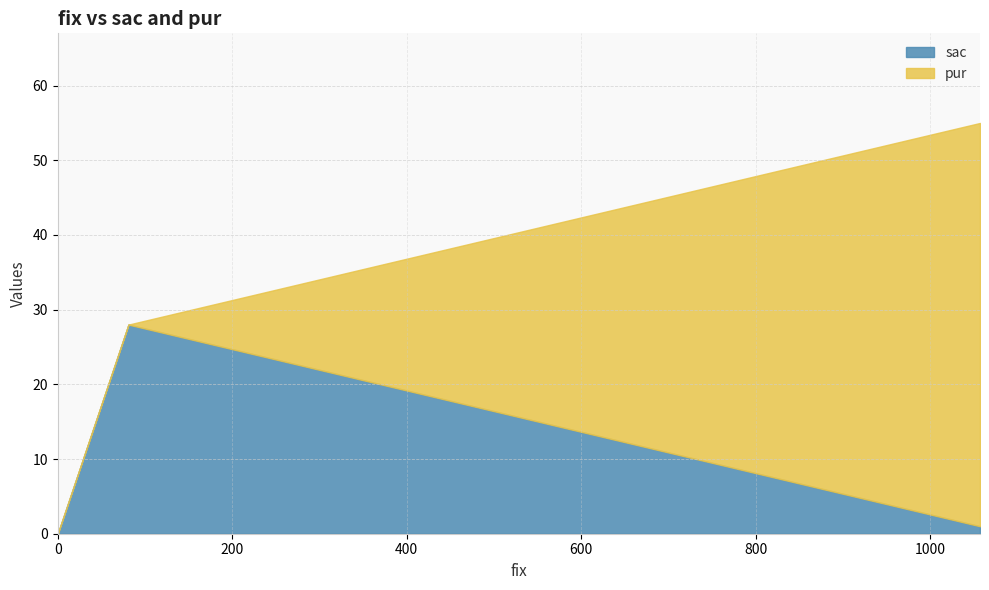

What is the highest value of the sac series?

28